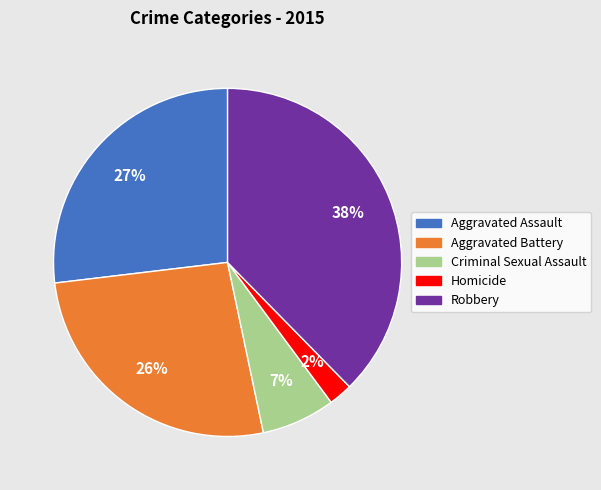

To the nearest percent, what is the combined percentage of Robbery and Aggravated Battery?

64%